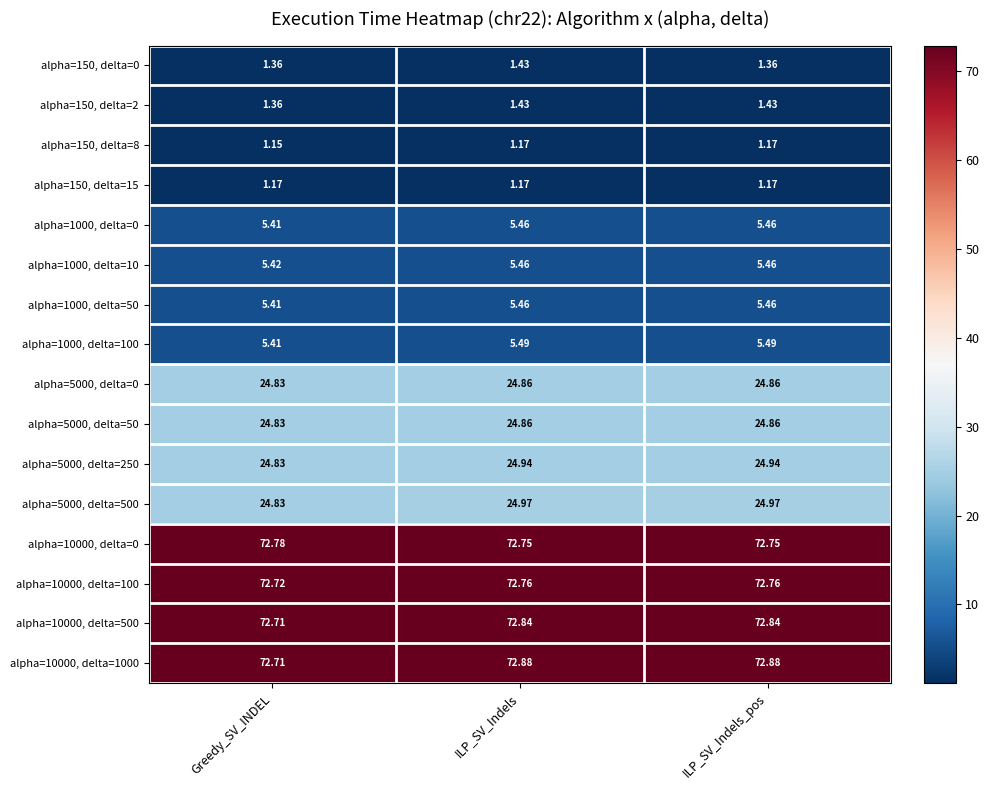

Which category has the lowest value across all series?

Greedy_SV_INDEL